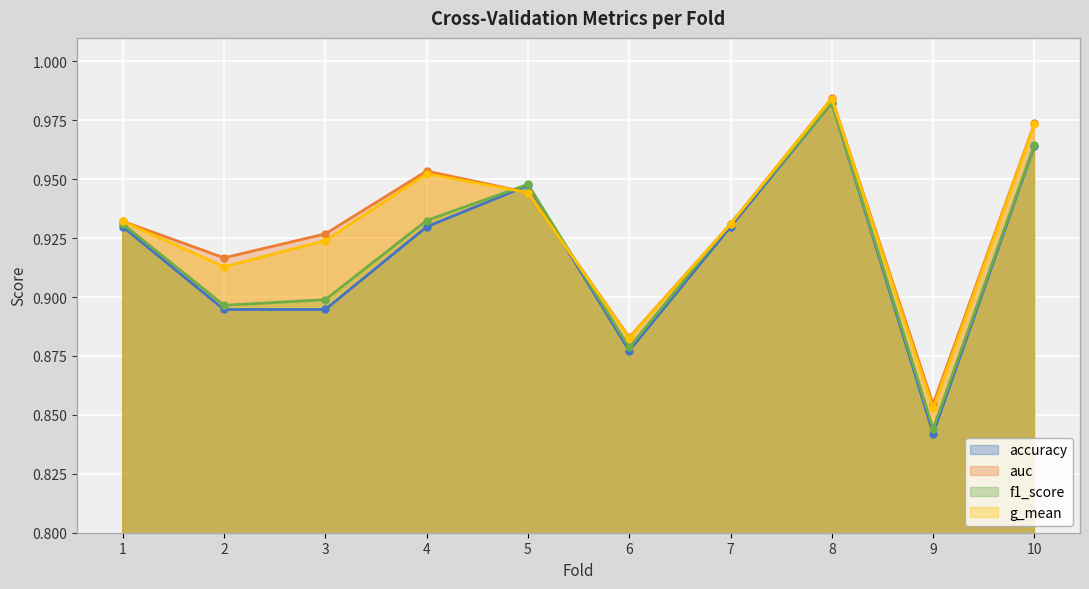

How many accuracy values are between 0 and 1?

10